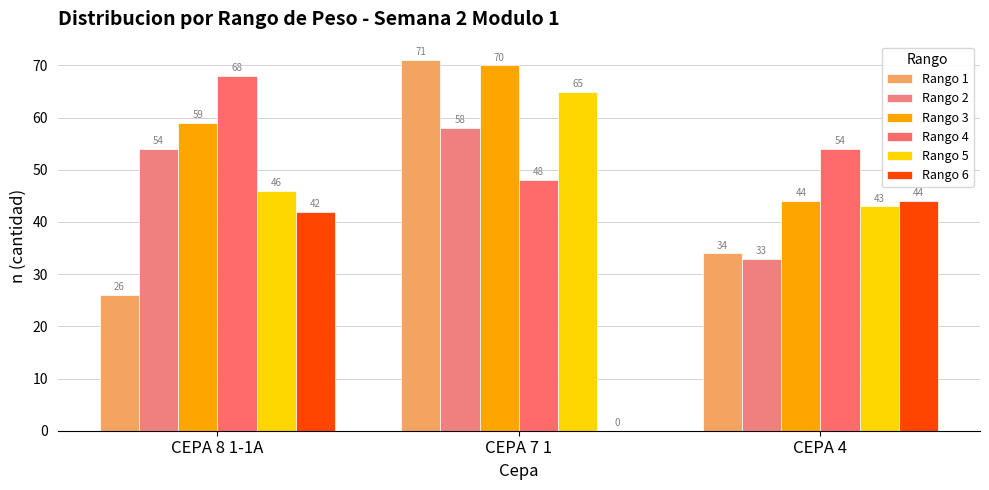

Rank the series at CEPA 7 1 from highest to lowest value.

Rango 1, Rango 3, Rango 5, Rango 2, Rango 4, Rango 6